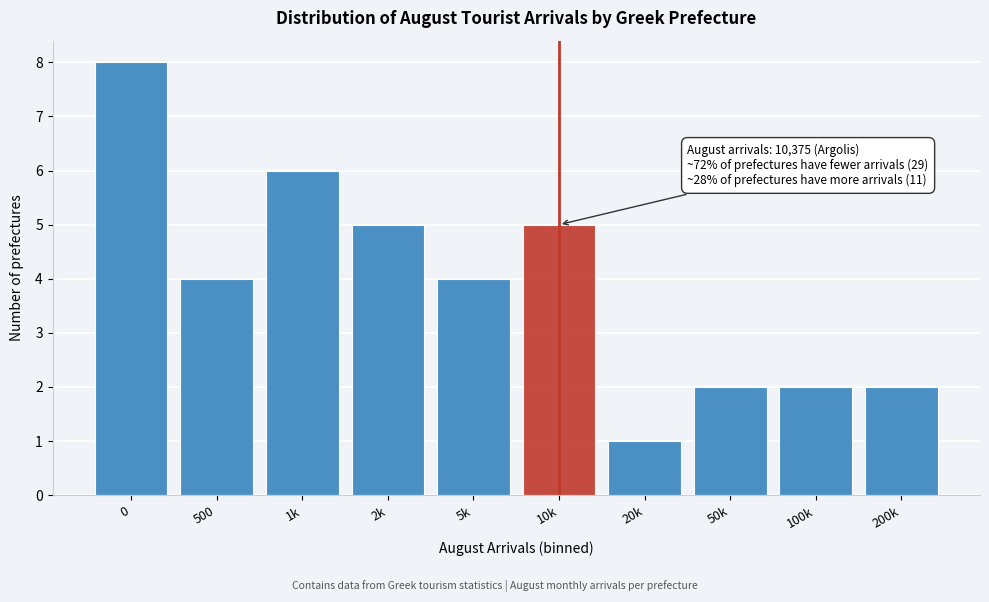

Reading left to right, extract all data points from this chart.

8	4	6	5	4	5	1	2	2	2